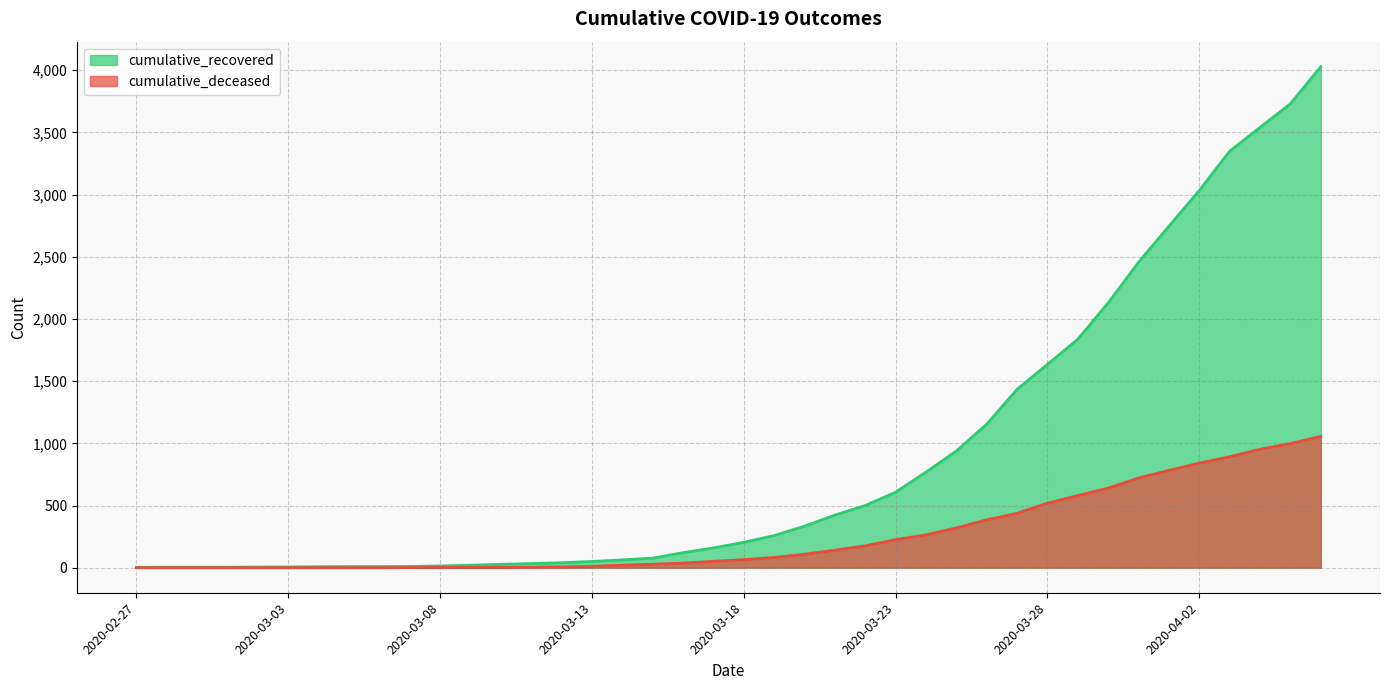

What is the difference between the maximum and second lowest values in the cumulative_recovered series?

4024